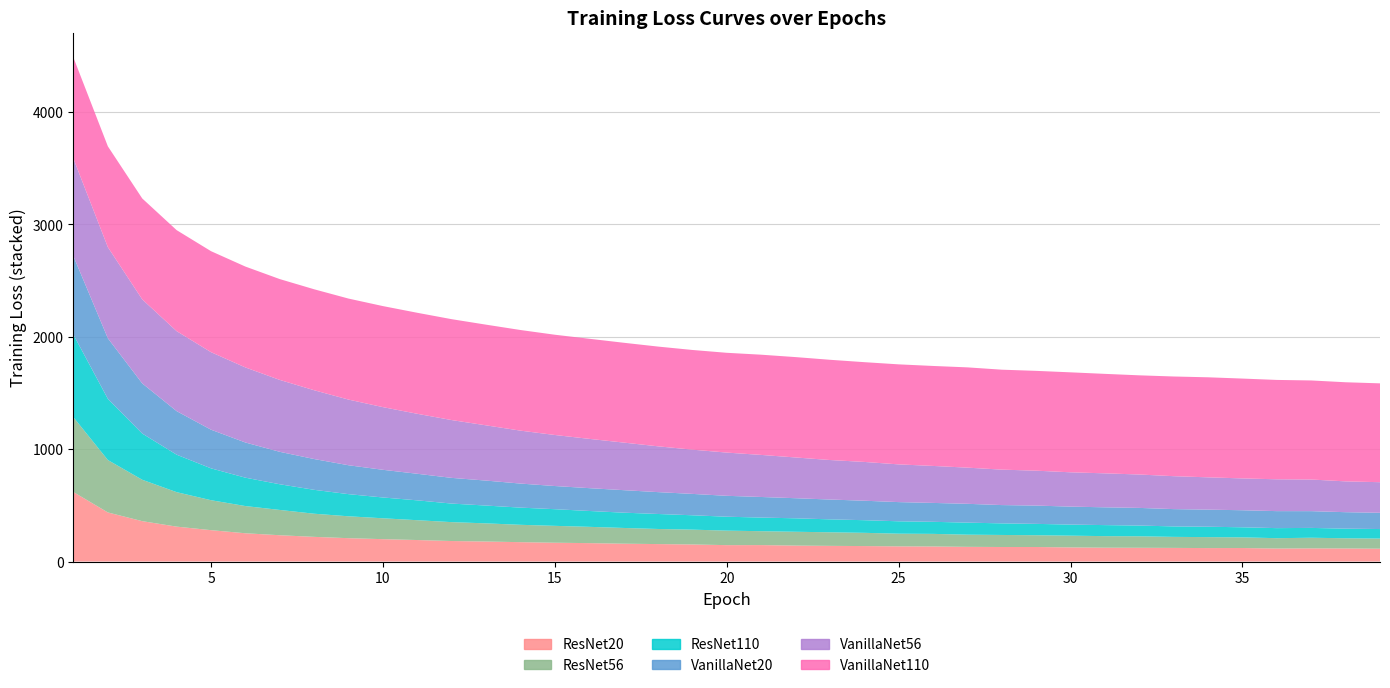

Reading left to right, transcribe all the data shown in this chart.

ResNet20: 617.9	436.7	359.2	310.5	279.0	251.5	233.9	219.4	207.7	199.0	191.2	182.4	177.9	172.3	167.3	163.6	158.6	155.2	151.7	145.8	146.2	141.8	139.3	137.5	134.9	133.9	130.6	129.2	129.2	125.6	123.1	122.3	121.2	119.7	120.1	115.5	117.0	116.2	114.1
ResNet56: 665.2	466.3	368.3	306.8	266.6	242.1	225.1	205.9	194.8	185.8	176.5	168.1	161.6	154.5	150.2	145.0	140.1	134.4	132.0	129.1	123.7	123.0	120.8	117.8	112.9	112.1	108.3	107.1	104.8	104.5	102.8	102.3	98.1	97.6	94.9	92.2	94.7	90.7	90.1
ResNet110: 734.6	544.4	411.3	333.5	283.5	252.6	228.5	212.7	197.1	185.2	176.7	165.2	158.5	153.0	148.2	141.1	136.1	133.4	127.9	123.9	121.3	119.8	115.1	112.4	110.2	107.4	107.3	103.1	101.0	98.6	98.2	95.5	93.2	92.5	89.6	89.5	87.5	85.7	84.8
VanillaNet20: 697.7	539.0	446.1	387.6	343.9	313.0	288.7	274.0	257.1	246.3	236.4	228.6	222.2	214.0	206.2	203.1	200.3	194.6	190.2	185.9	183.1	178.8	176.4	173.4	170.8	168.2	167.4	162.9	162.8	159.9	158.3	157.0	153.9	152.1	151.7	151.2	149.2	146.4	144.7
VanillaNet56: 868.2	810.9	747.7	711.7	689.9	668.0	639.8	612.3	584.3	557.8	533.8	514.5	491.6	471.0	454.2	438.7	423.4	407.6	393.8	384.7	374.4	362.6	351.6	345.2	335.6	329.1	321.8	315.4	310.6	305.4	302.3	297.2	293.0	287.4	283.3	283.4	281.5	274.2	272.1
VanillaNet110: 899.6	897.4	898.1	898.9	898.8	897.6	897.3	898.4	898.9	899.1	898.9	897.8	896.0	895.5	892.2	890.9	888.5	887.6	887.2	888.0	891.9	893.2	892.0	887.9	890.2	889.7	892.4	889.4	888.3	889.6	885.3	882.6	887.1	890.2	888.5	884.2	881.6	882.0	879.6